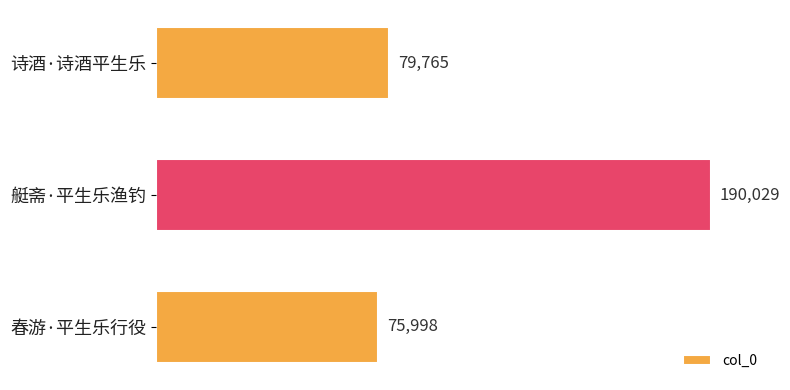

Rank the categories by value from lowest to highest.

春游·平生乐行役, 诗酒·诗酒平生乐, 艇斋·平生乐渔钓